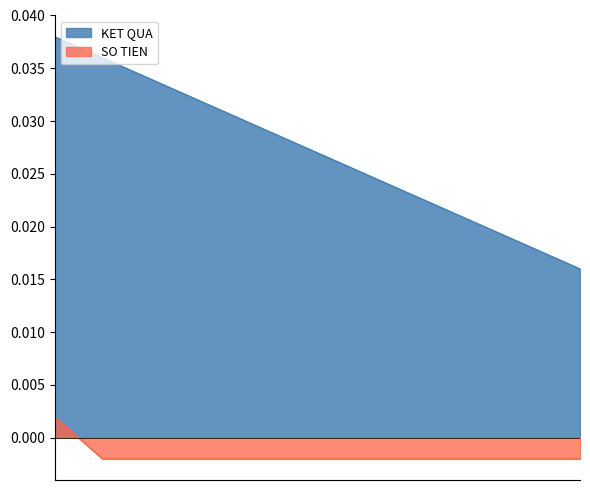

List the series in order of their overall mean, highest first.

KET QUA, SO TIEN